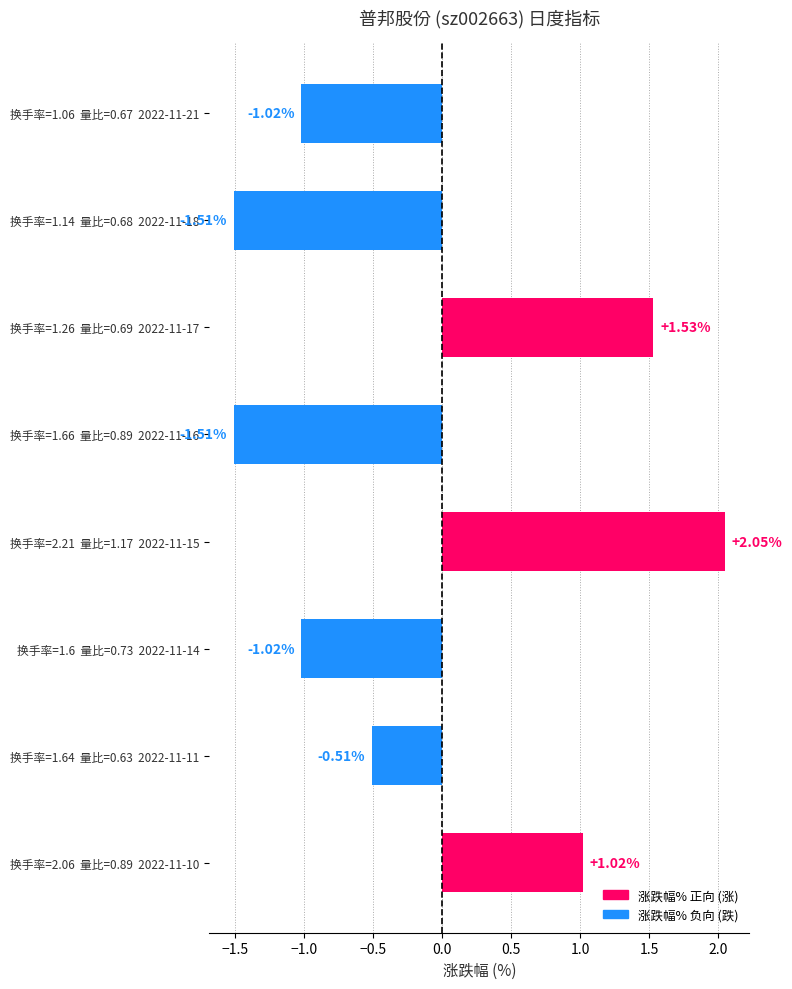

What is the change in value from 换手率=2.21  量比=1.17  2022-11-15 to 换手率=1.64  量比=0.63  2022-11-11?

-2.6